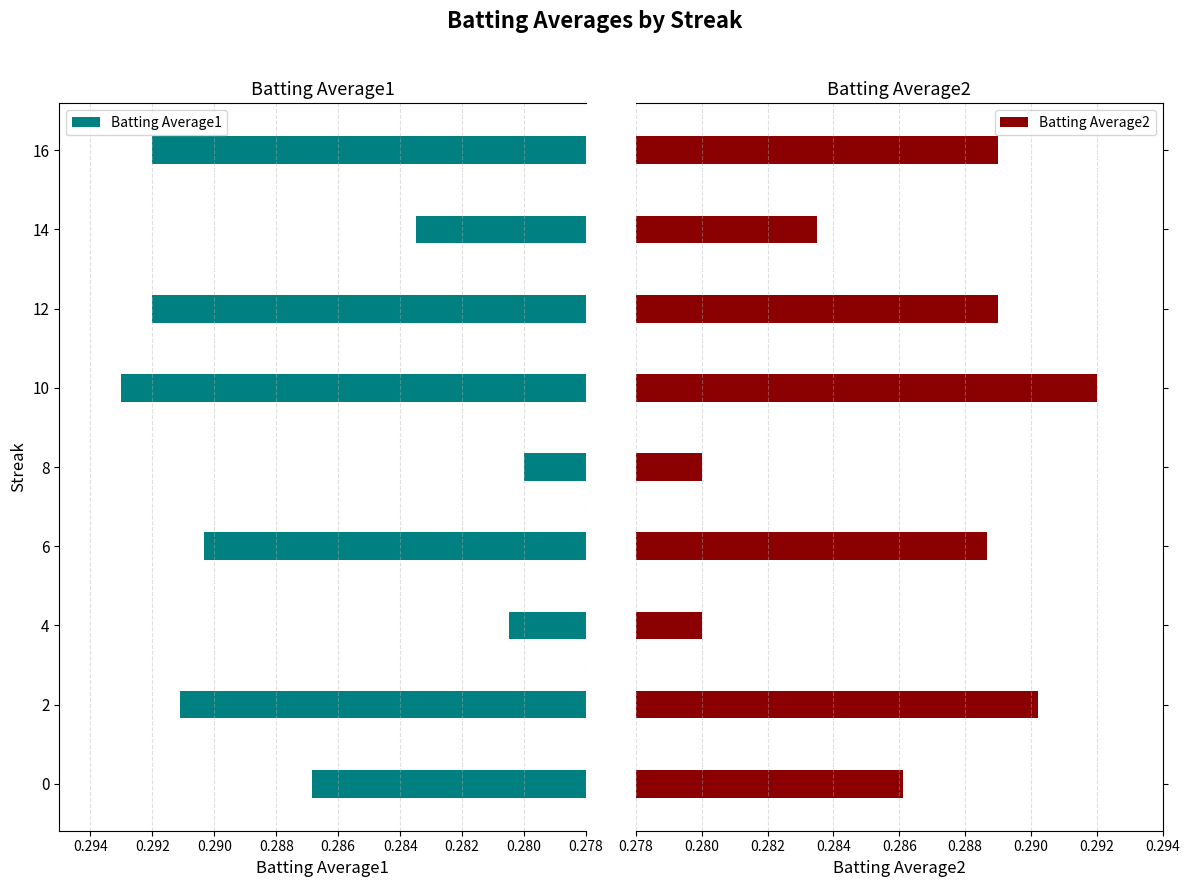

What is the smallest value displayed?

0.3